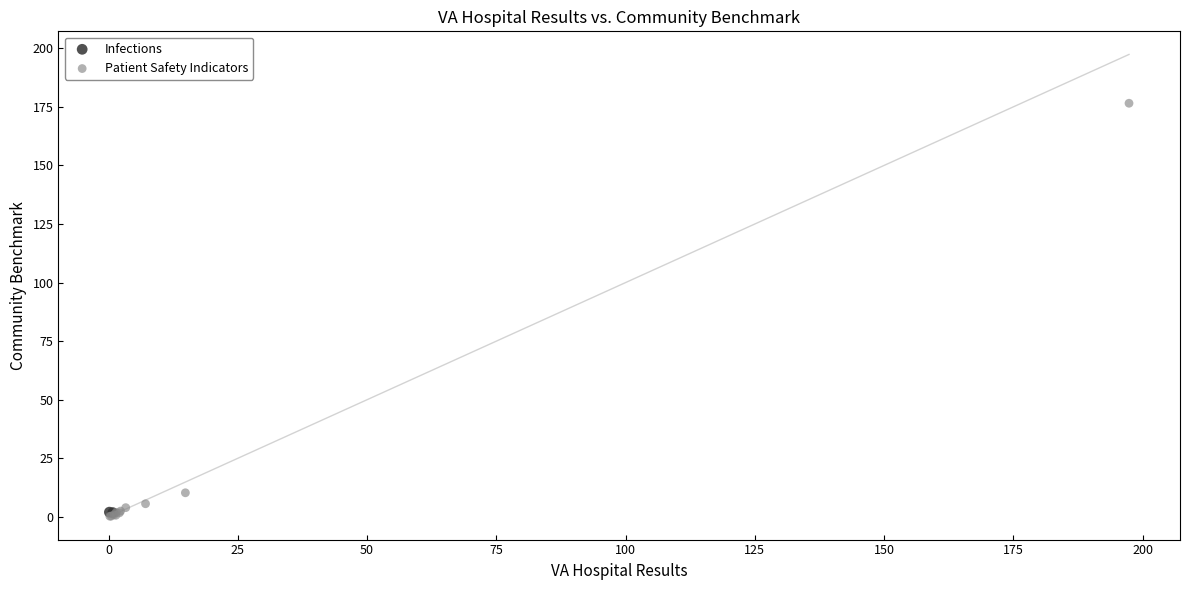

What are all the series names shown in the legend?

Infections, Patient Safety Indicators